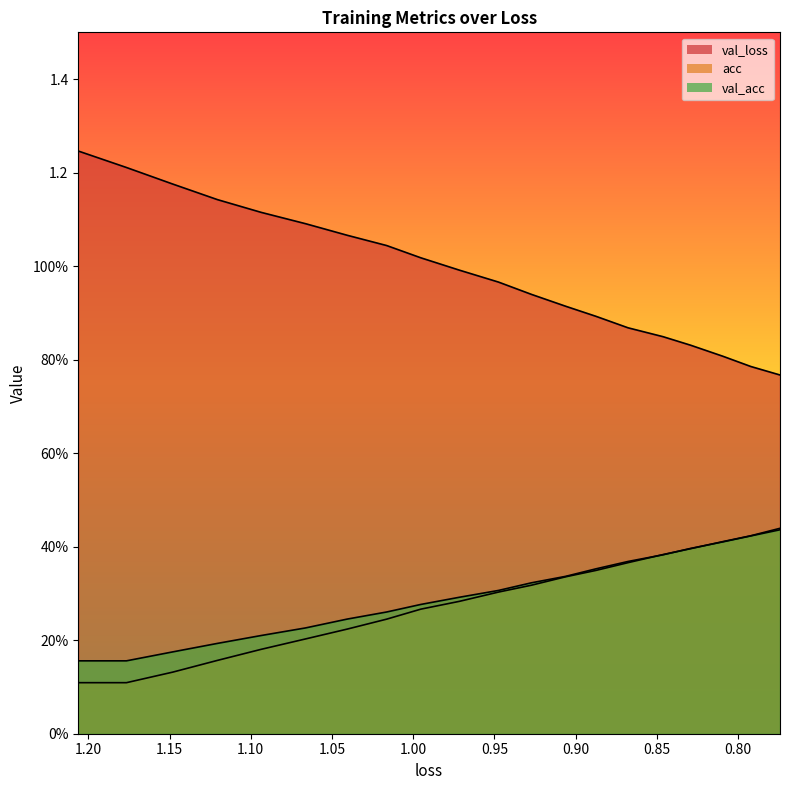

The value of val_acc at 1.016301138113764 is 0.2. True or false?

False